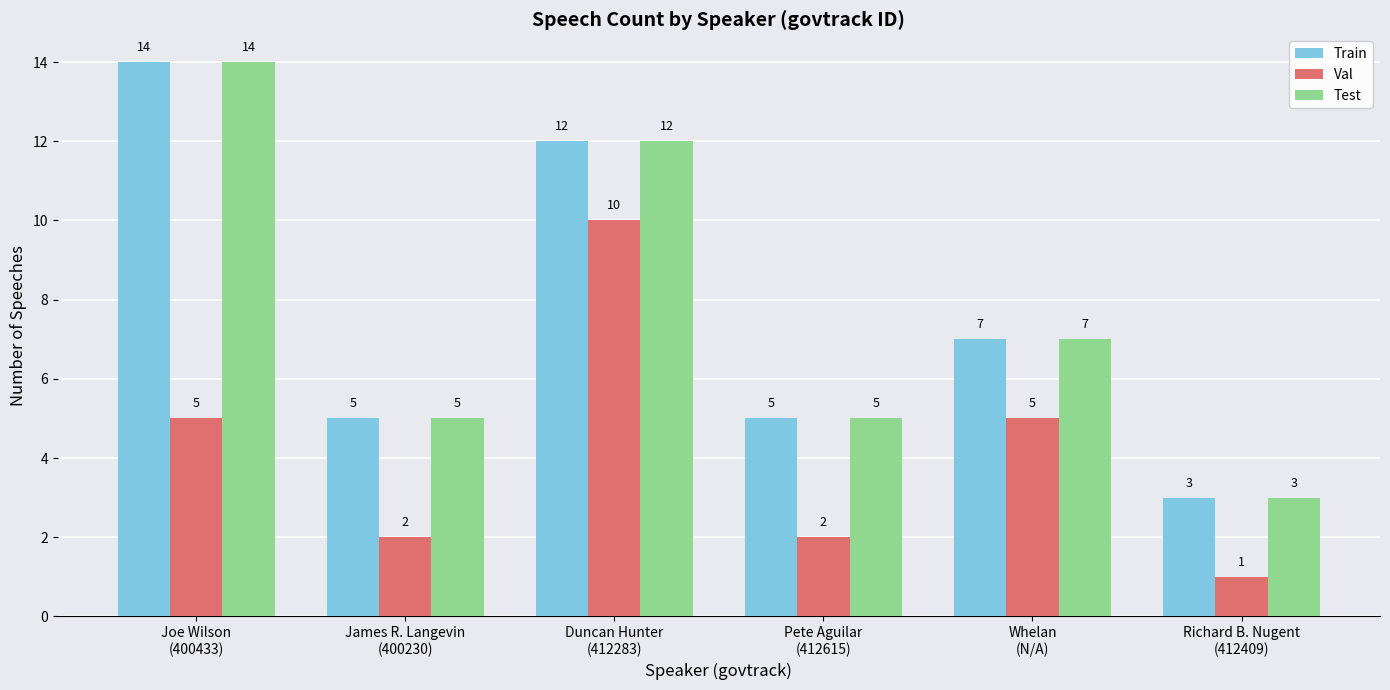

What is the maximum value shown in the chart?

14